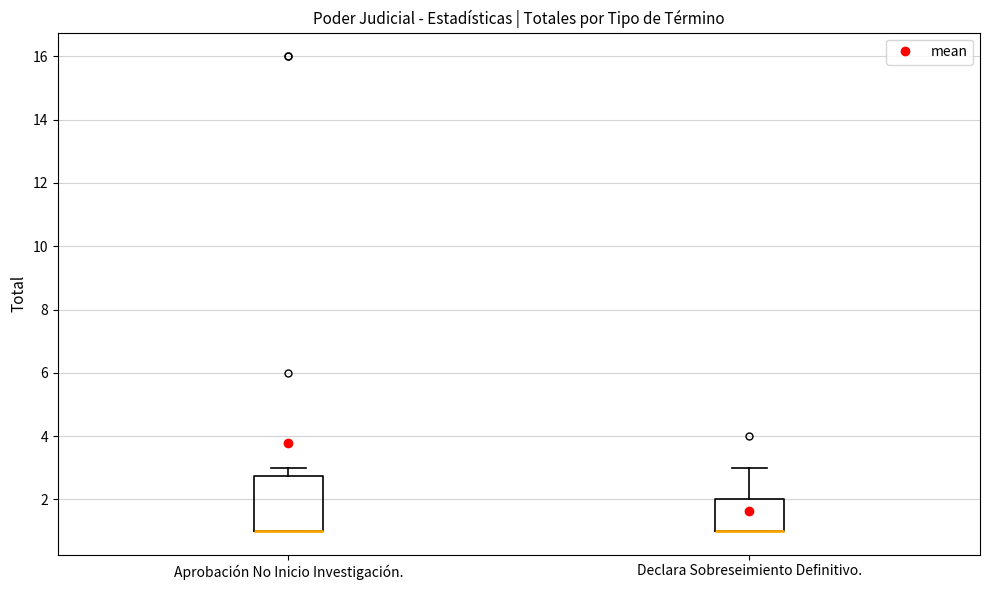

Where does the upper whisker of the box for Aprobación No Inicio Investigación. end on the y-axis? The values are not printed on the chart, so give them approximately, as read against the axis.

3.0